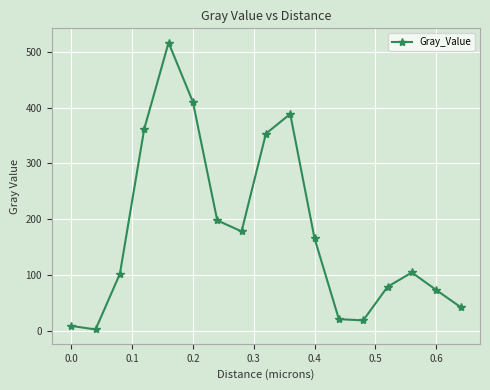

How many distinct data groups are displayed?

1